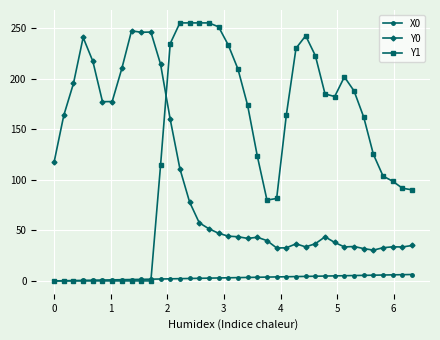

Which series has the largest range (max minus min)?

Y1